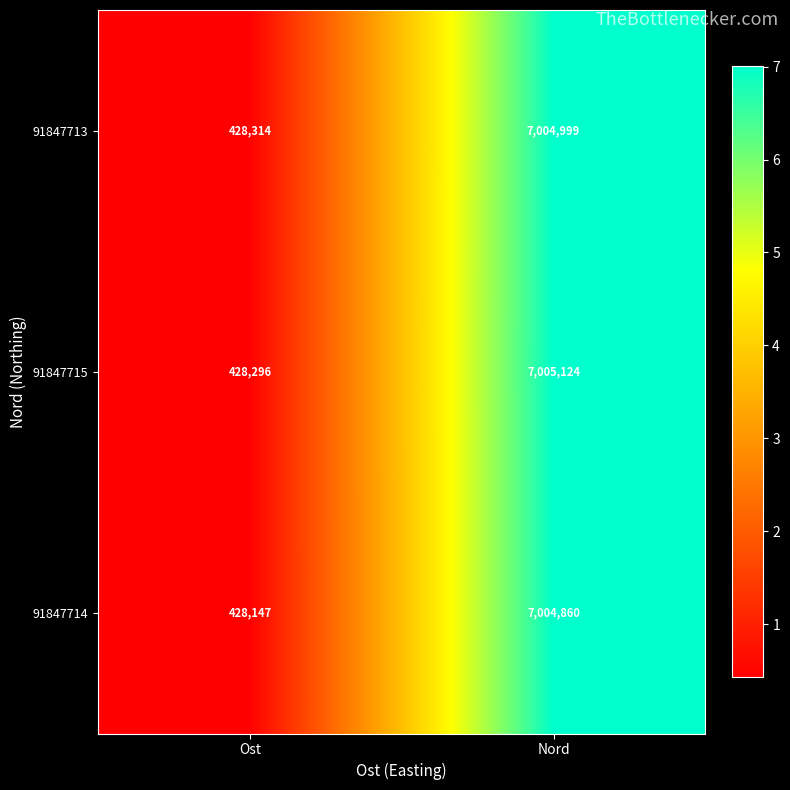

Reading left to right, transcribe all the data shown in this chart.

91847713: 428314	7004999
91847715: 428296	7005124
91847714: 428147	7004860